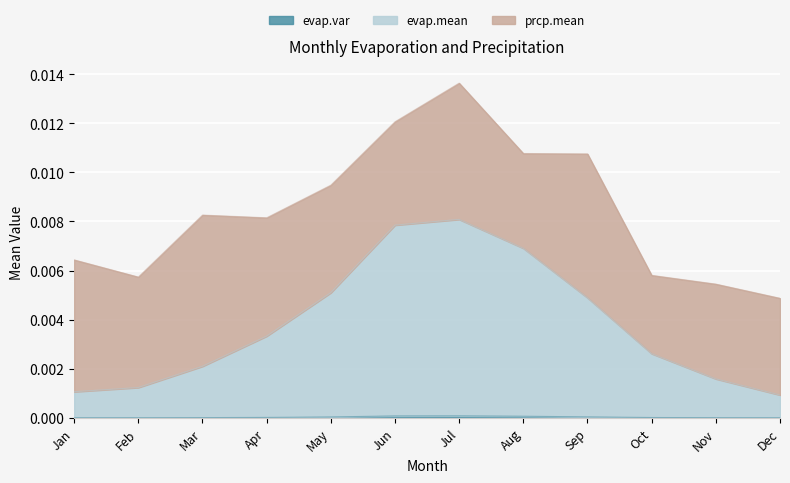

The evap.mean series shows 0.0 at Aug. True or false?

False